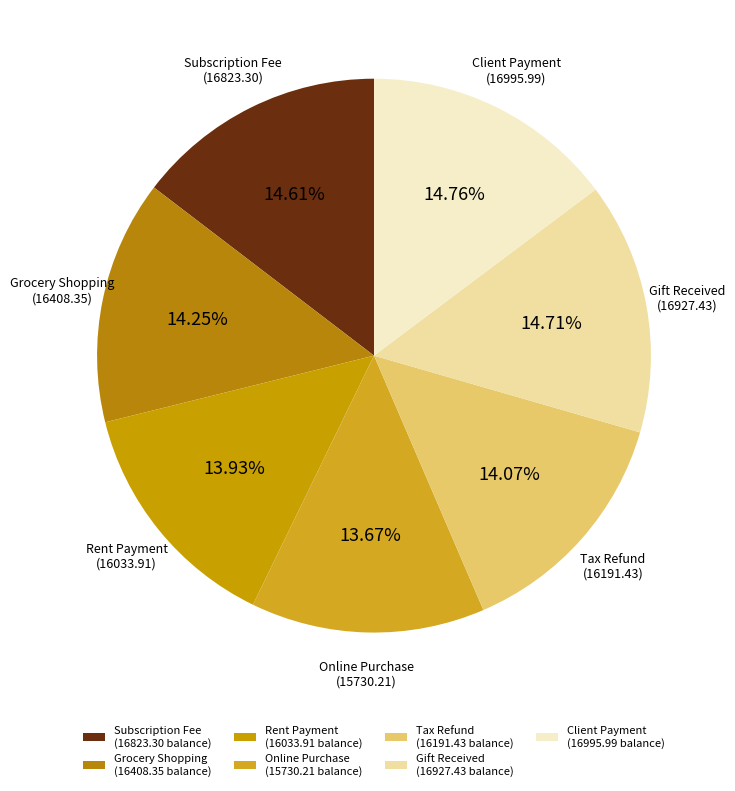

Does Rent Payment represent more than half of the total?

No